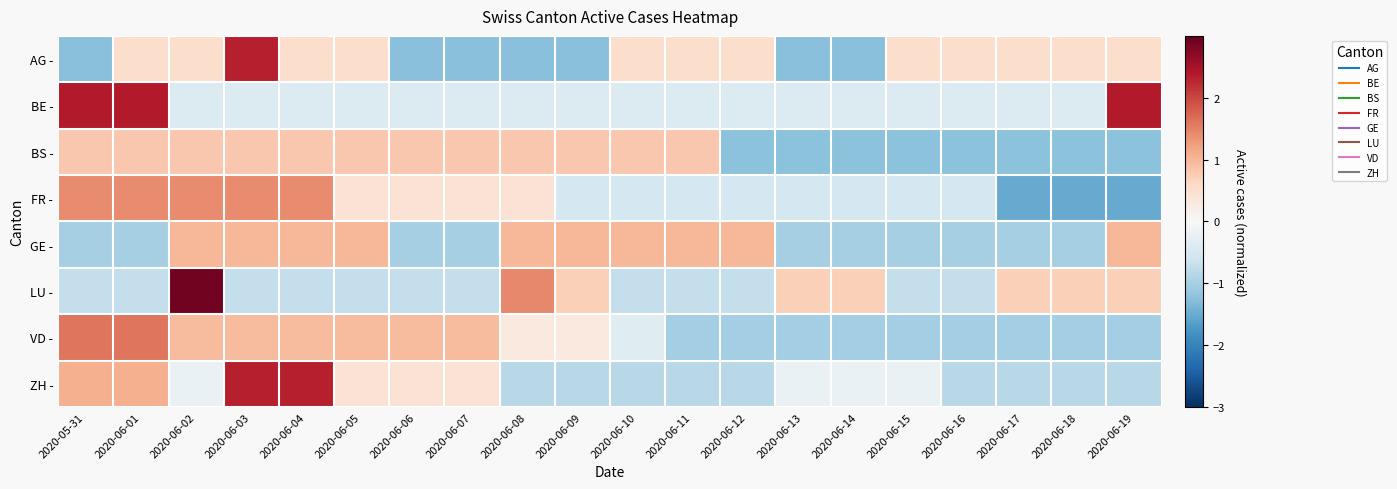

How many categories are shown in the chart?

20